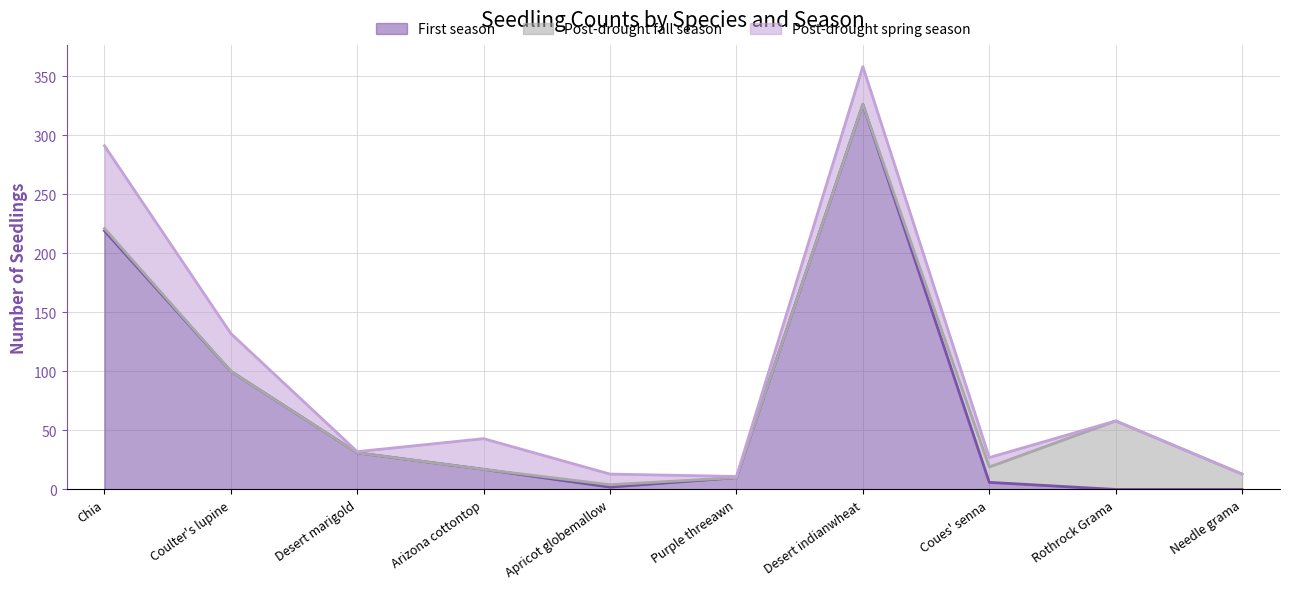

What is the sum of the First season values at Desert marigold and Desert indianwheat?

357